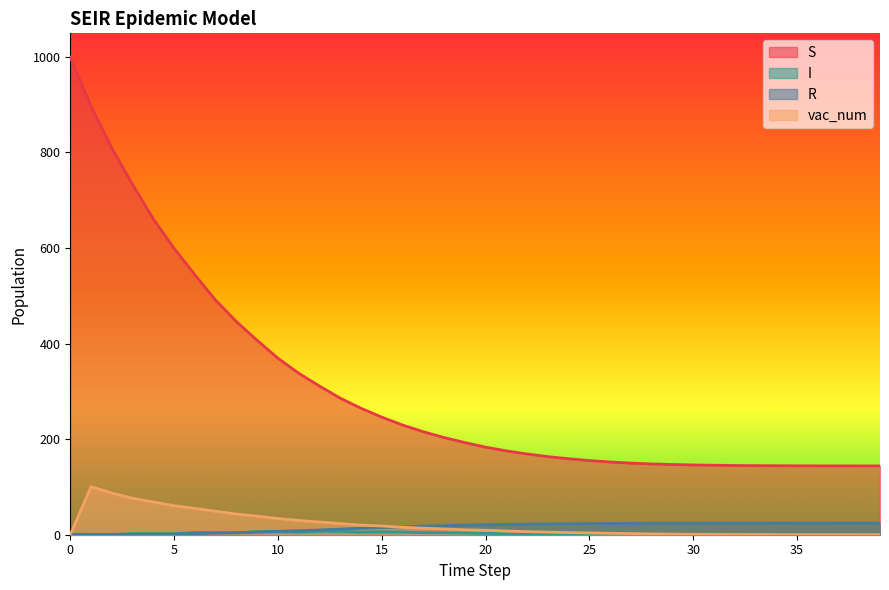

Reading left to right, list all the values displayed in this chart.

S: 999.0	896.4	808.9	732.6	660.7	599.1	543.8	490.7	445.9	406.7	369.3	338.0	311.0	285.8	264.6	246.1	229.6	215.5	203.3	192.9	183.2	175.4	168.9	163.4	158.9	155.2	152.2	149.8	148.1	146.9	146.0	145.4	144.8	144.5	144.3	144.2	144.0	144.0	143.9	143.9
I: 1.0	0.7	0.5	2.5	2.2	1.8	4.8	4.5	3.5	6.6	6.4	5.2	7.3	7.0	5.5	6.0	5.5	4.4	4.1	3.6	2.8	2.3	2.0	1.6	1.3	1.0	0.7	0.6	0.4	0.3	0.2	0.2	0.1	0.1	0.1	0.1	0.0	0.0	0.0	0.0
R: 0.0	0.3	0.5	0.6	1.2	1.6	2.1	3.3	4.5	5.3	7.0	8.6	9.9	11.8	13.6	14.9	16.5	17.9	19.0	20.0	20.9	21.6	22.2	22.6	23.0	23.3	23.6	23.8	23.9	24.1	24.1	24.2	24.2	24.3	24.3	24.3	24.3	24.3	24.4	24.4
vac_num: 0.0	100.6	87.2	76.2	68.5	60.7	55.1	49.2	43.3	38.9	33.9	29.9	26.6	23.4	20.1	18.2	15.7	13.6	12.0	10.2	9.4	7.7	6.5	5.5	4.5	3.8	3.0	2.4	1.7	1.2	0.9	0.6	0.5	0.3	0.2	0.2	0.1	0.1	0.0	0.0